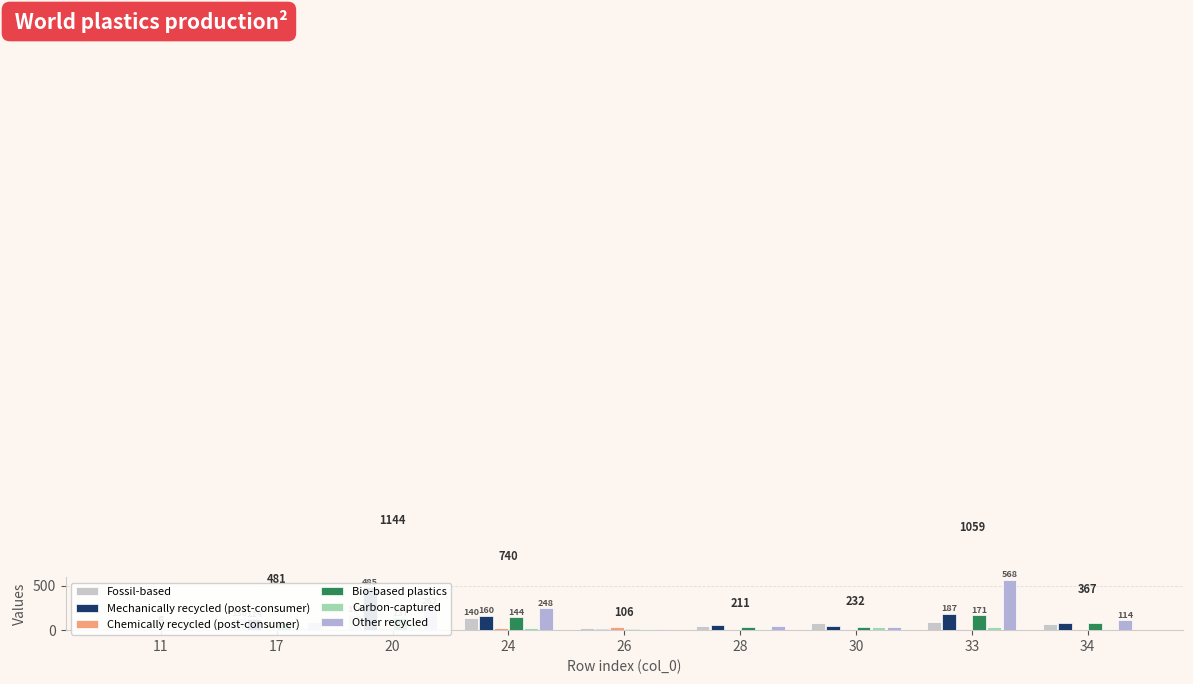

What is the spread (max minus min) of values at 33?

559